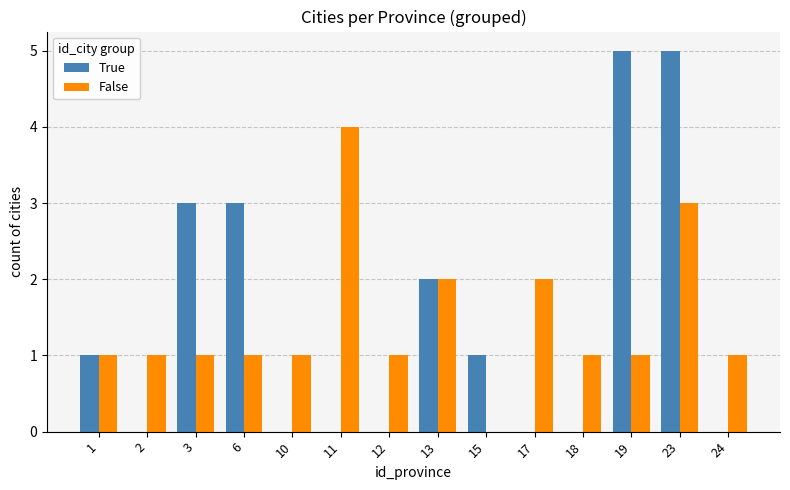

Count the True values in the range 0 to 3.

12